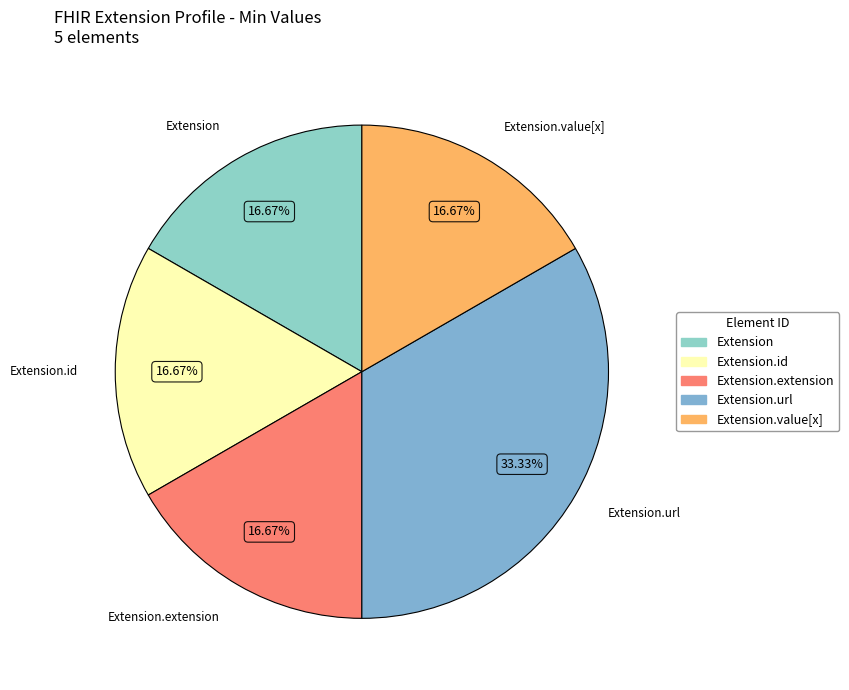

What is the largest slice in the pie chart?

Extension.url